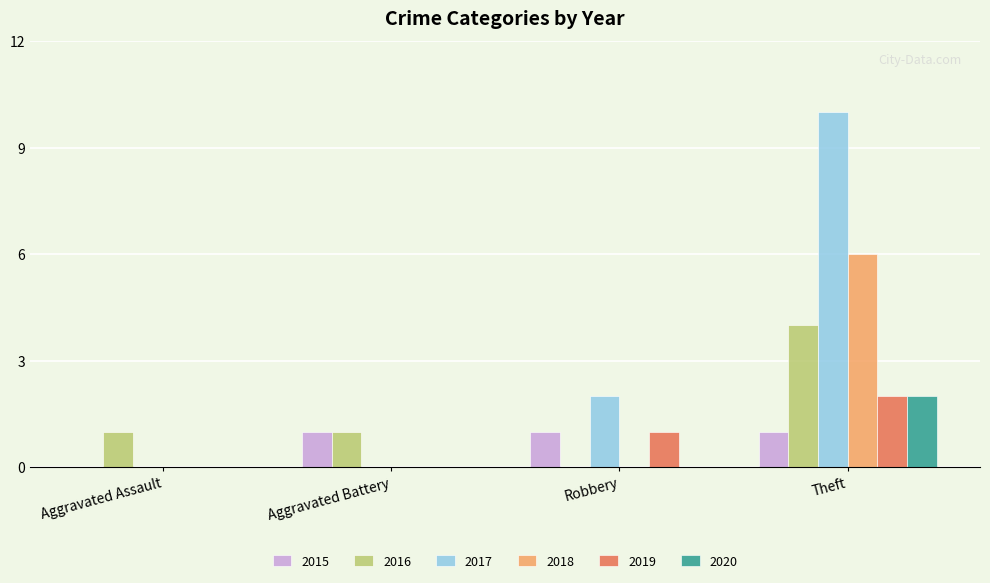

Between Aggravated Assault and Aggravated Battery, which series saw the biggest shift?

2015